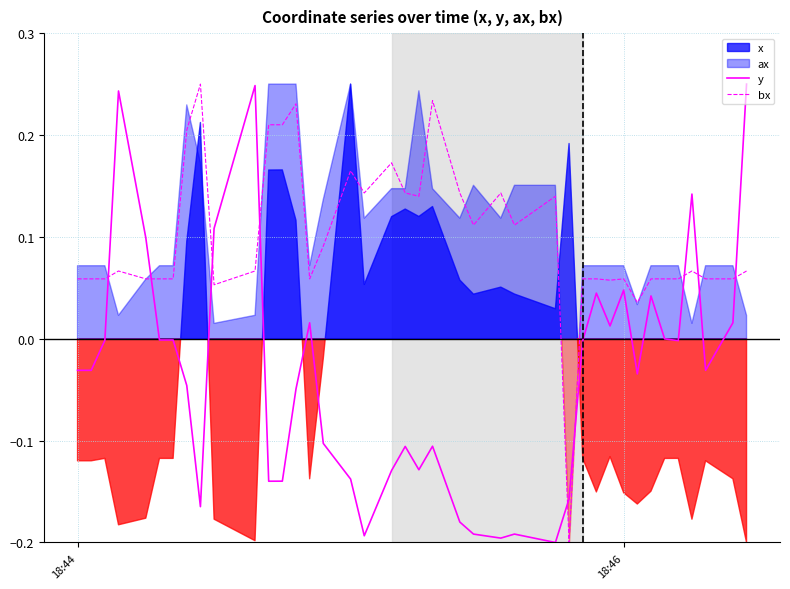

How many lines are shown in the chart?

2